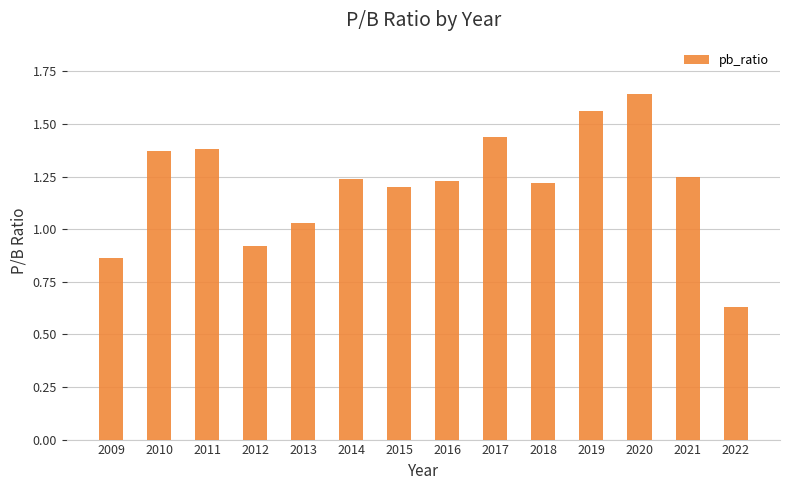

Approximately how many times larger is the value at 2018 compared to 2020?

0.7